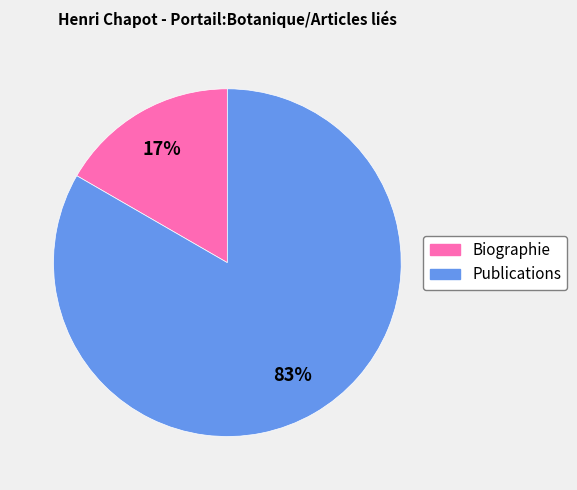

What is the ratio of the value at Biographie to the value at Publications?

0.2